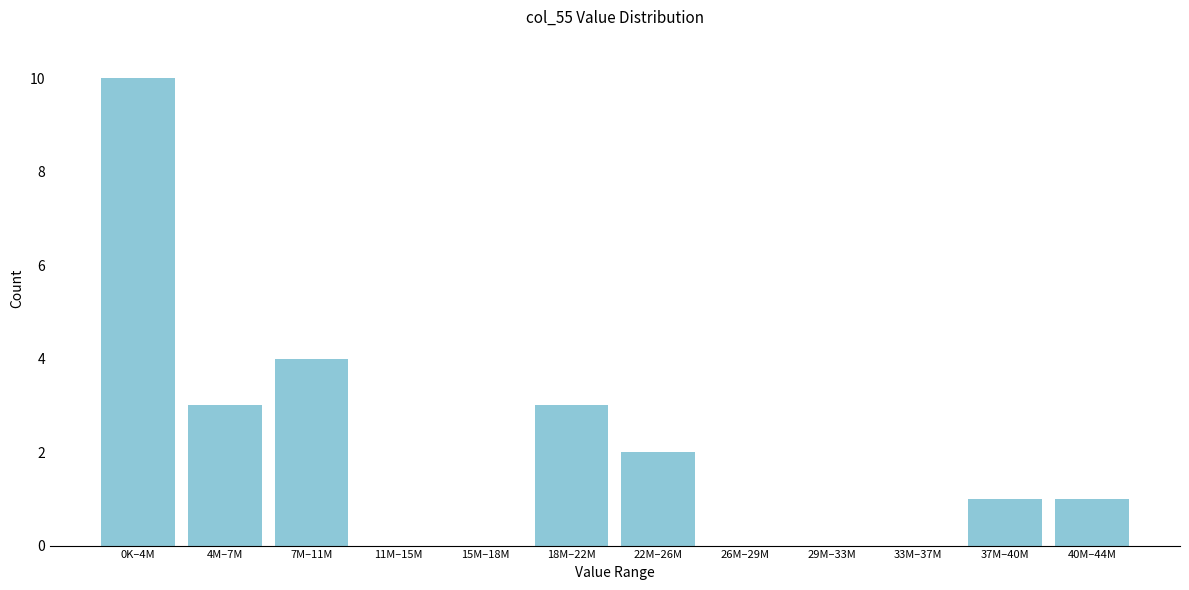

Reading left to right, what are all the values shown in this chart?

0K–4M=10	4M–7M=3	7M–11M=4	11M–15M=0	15M–18M=0	18M–22M=3	22M–26M=2	26M–29M=0	29M–33M=0	33M–37M=0	37M–40M=1	40M–44M=1